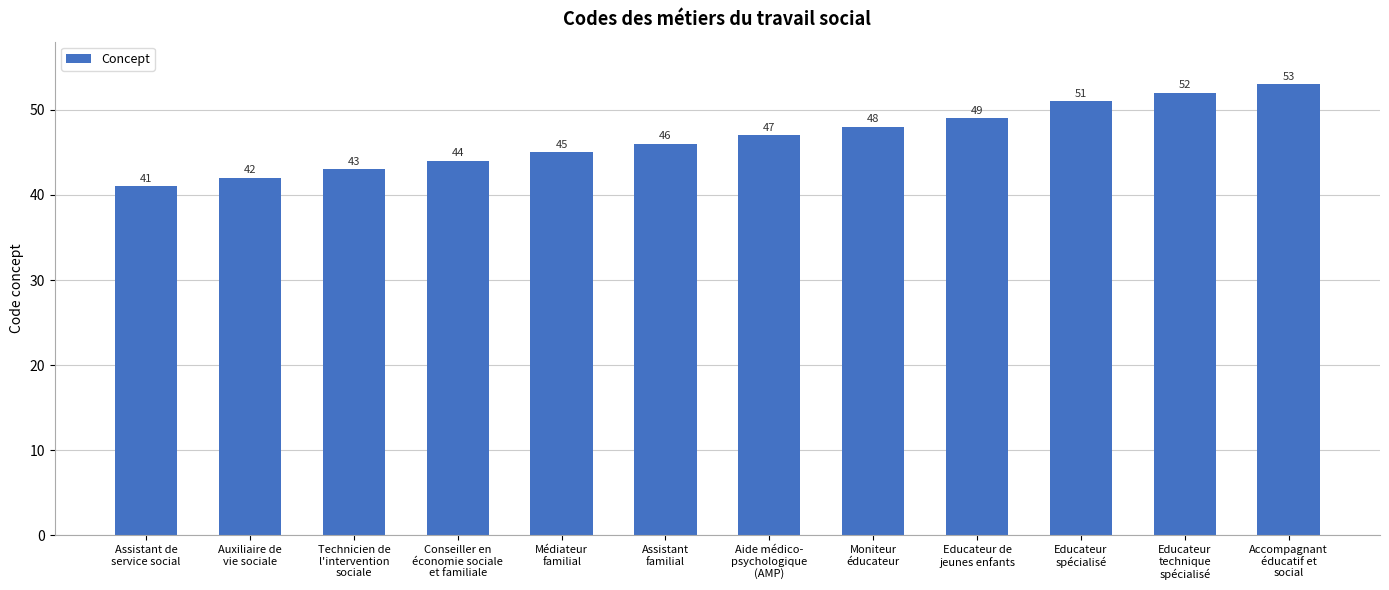

Which has a higher value, Educateur
spécialisé or Assistant
familial?

Educateur
spécialisé